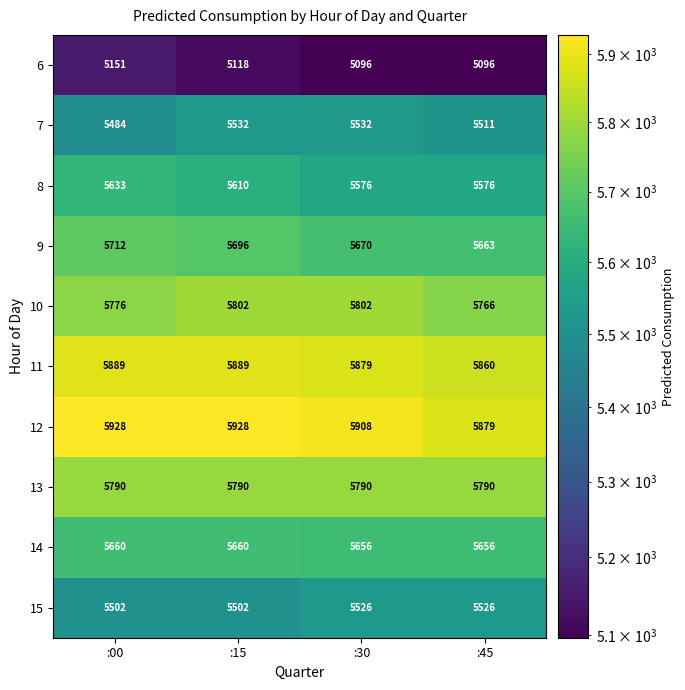

What is the smallest value displayed?

5096